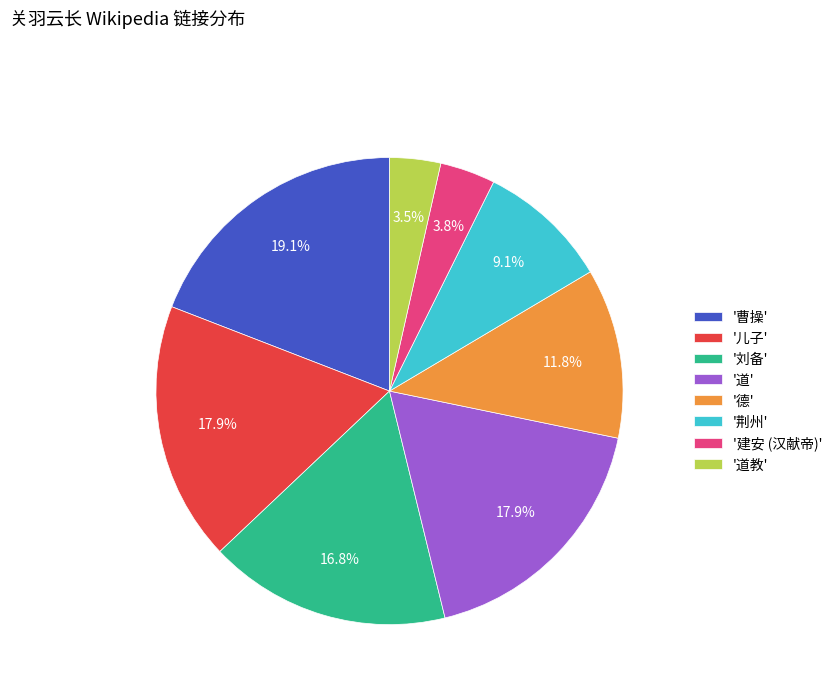

Is the sum of '道教' and '德' greater than half?

No